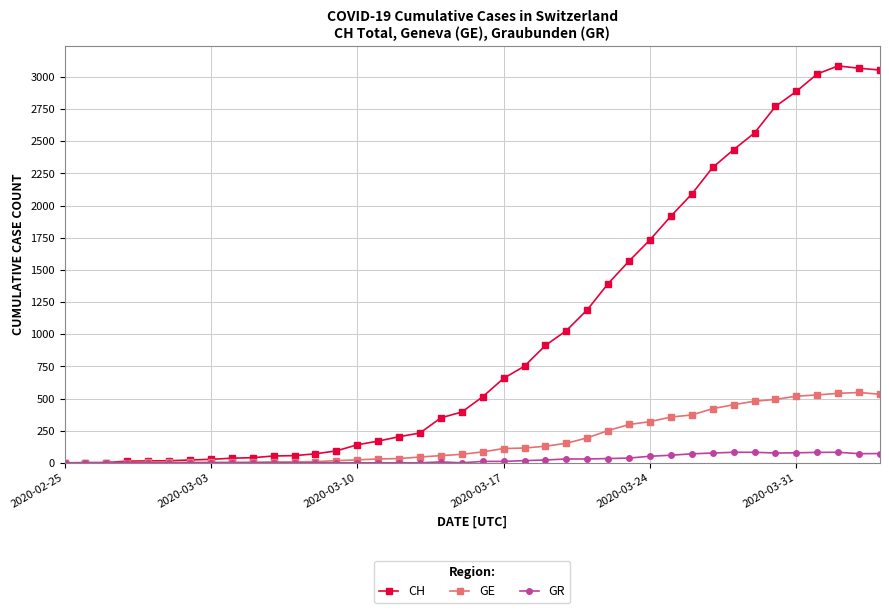

List the series in order of their peak value, highest first.

CH, GE, GR